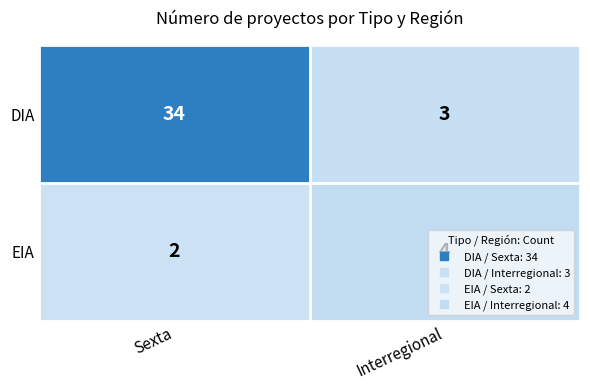

The DIA series shows 56 at Sexta. True or false?

False